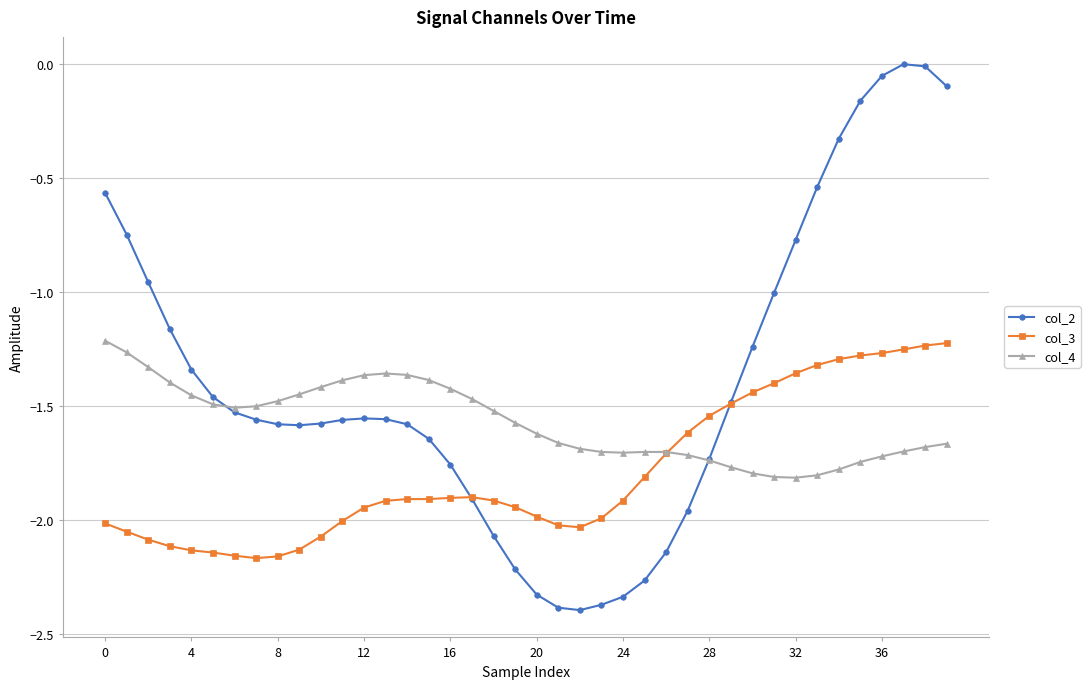

Rank the series by their average value, from lowest to highest.

col_3, col_4, col_2